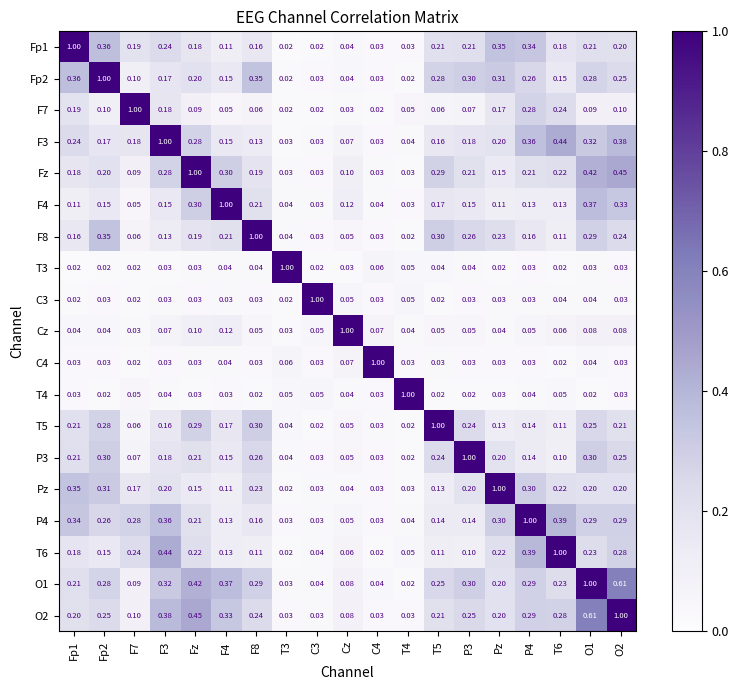

Is the value of Fp2 at T4 greater than the value of F7 at T6?

No